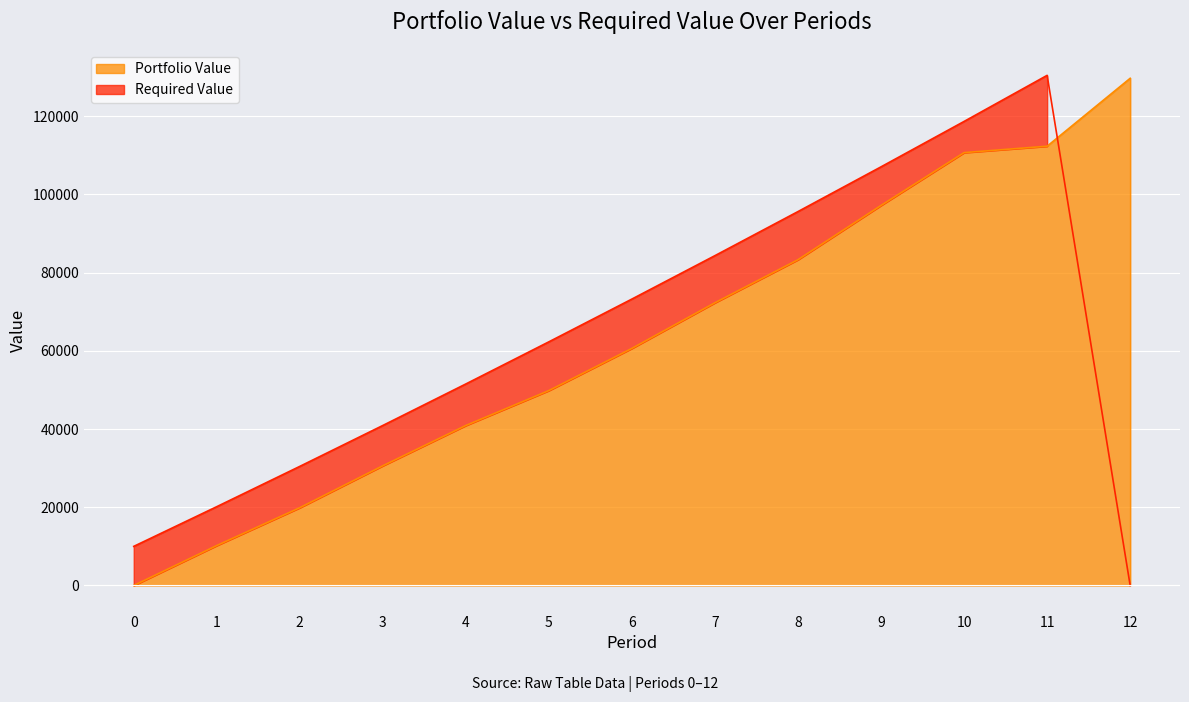

True or false: Required Value has a value of 73229.9 at 6.

True